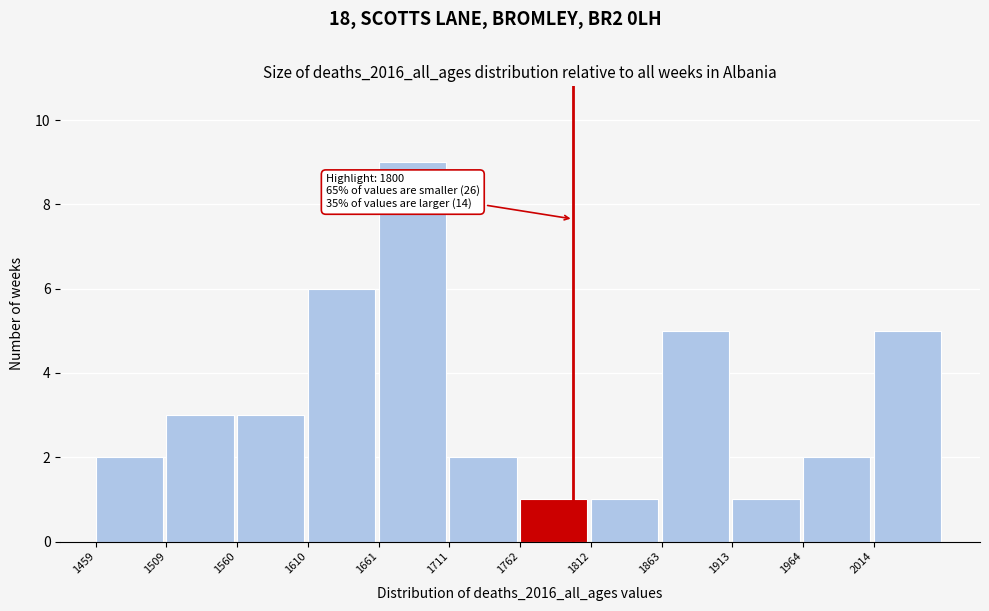

Which range on the x-axis has the tallest bar?

1660 to 1710